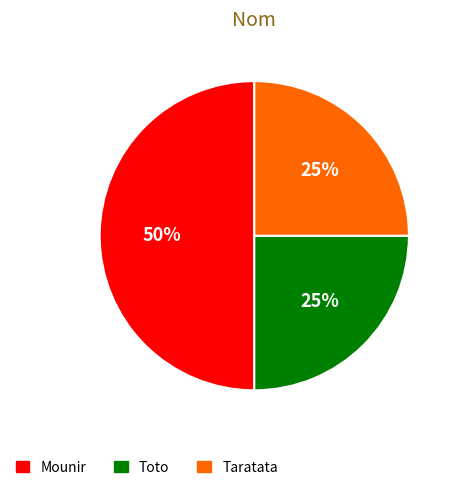

The Taratata slice represents 25% of the pie. True or false?

True